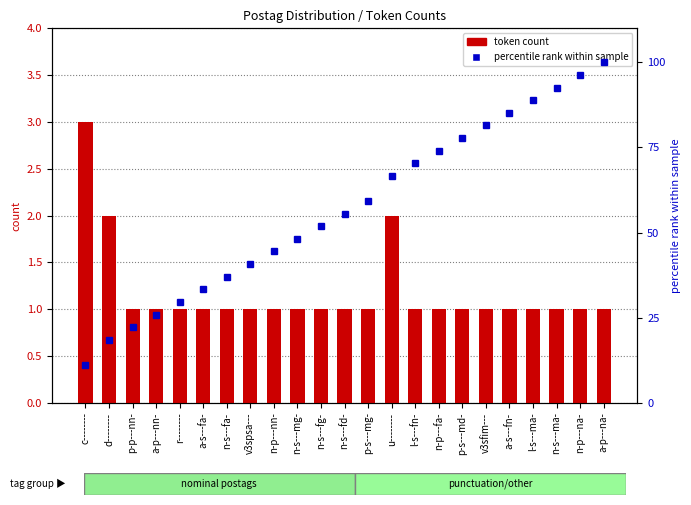

What is the approximate value of token count at d--------?

2.0